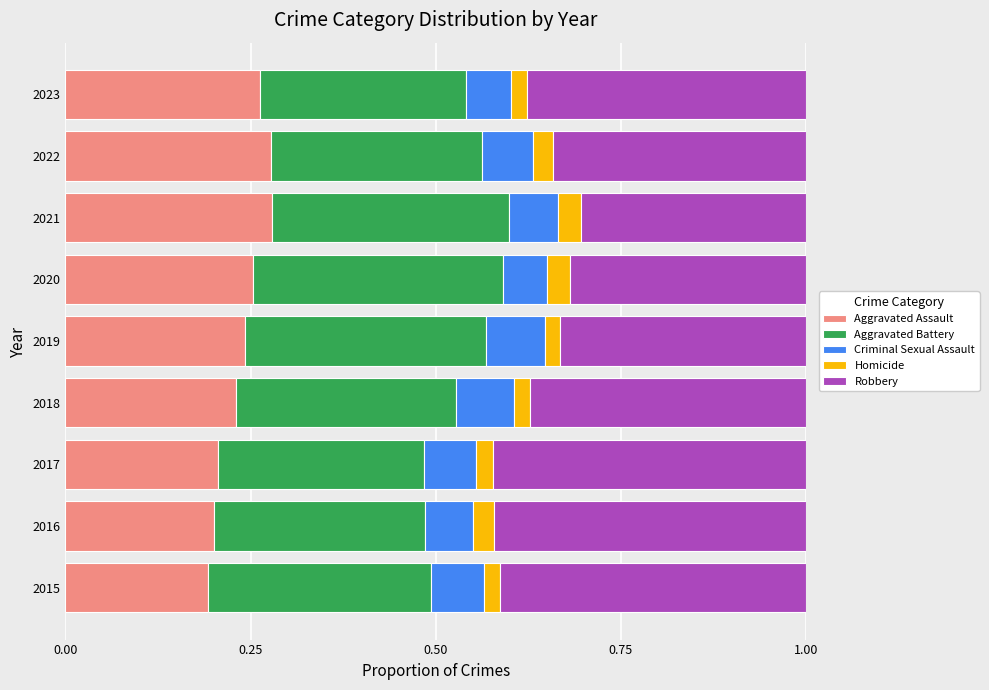

Count the Aggravated Assault values in the range 0 to 1.

9